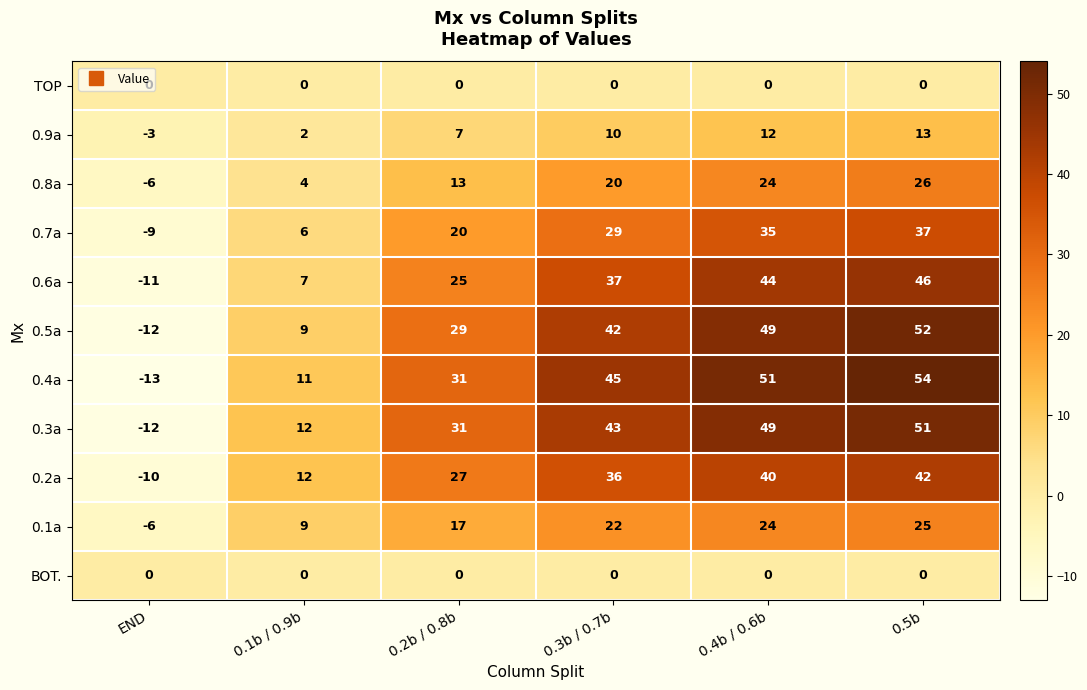

Which series has the largest total across all categories?

0.4a